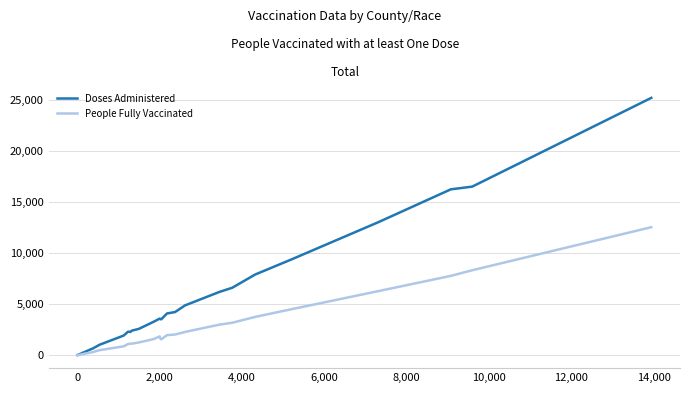

Rank the series by their maximum value, from highest to lowest.

Doses Administered, People Fully Vaccinated